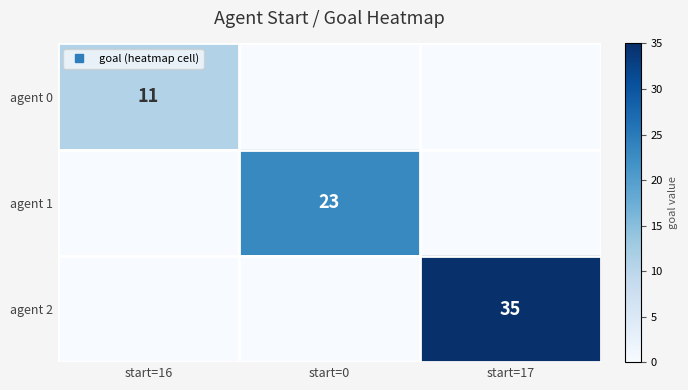

List the labels in order of agent 0 value, largest first.

start=16, start=0, start=17